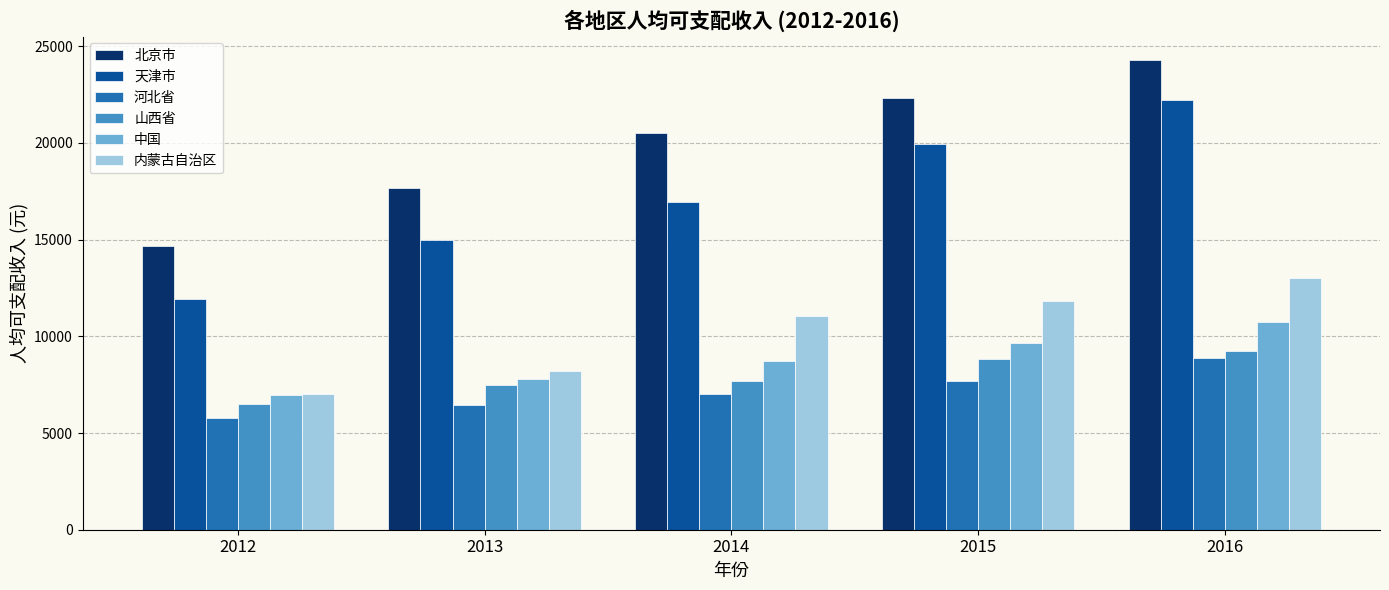

Which series has the widest spread of values?

天津市